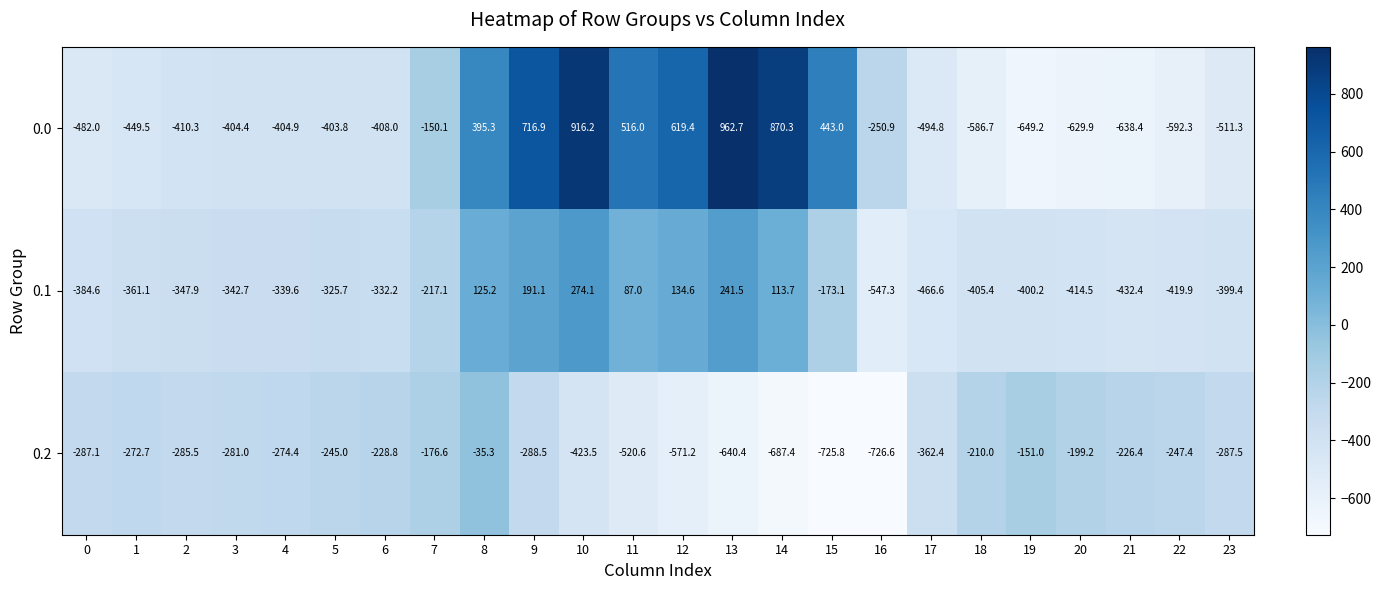

At which label is 0.1 closest to -136?

15